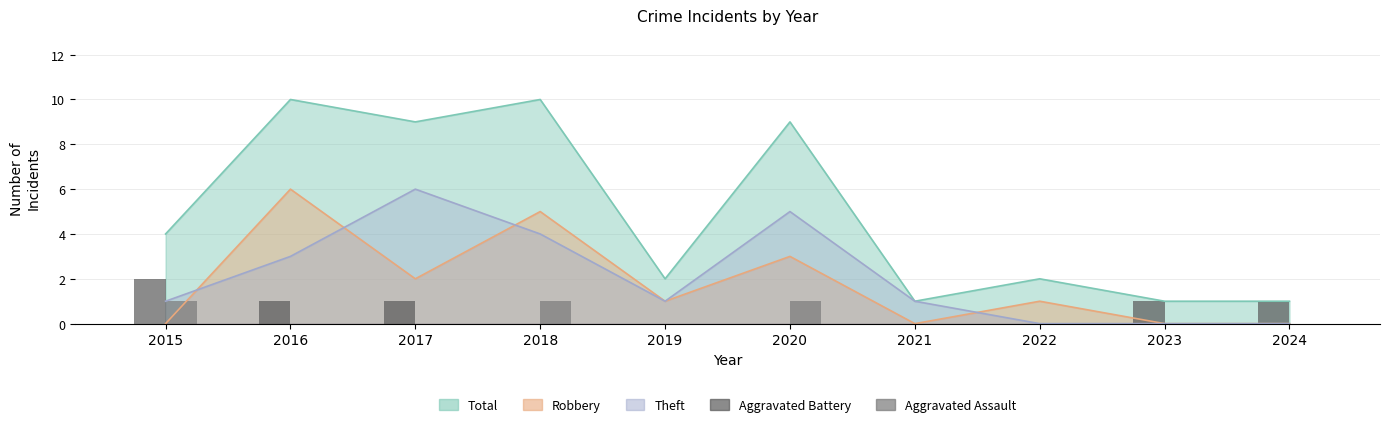

What is the value of the Aggravated Assault bar at the 6th from the left?

1